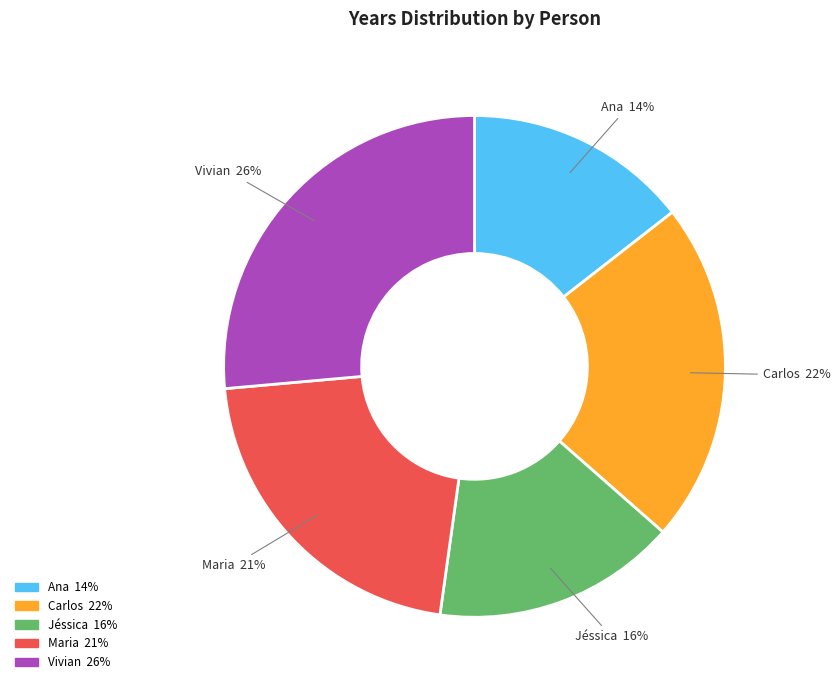

What percentage is the Maria slice, to the nearest percent?

21%